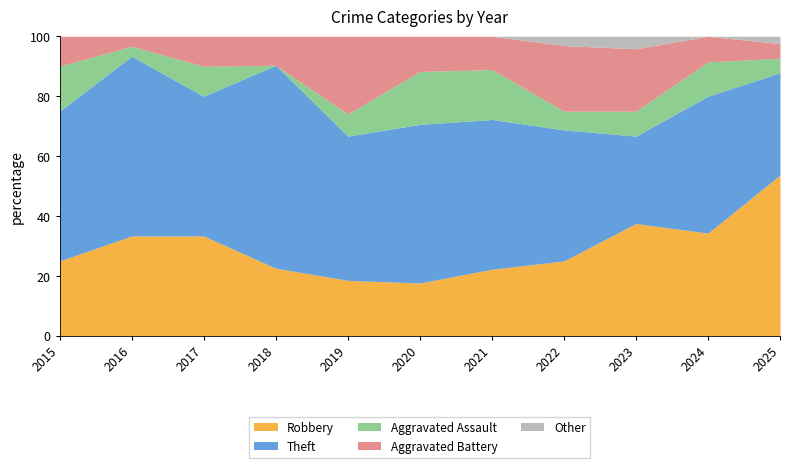

True or false: Theft and Aggravated Battery intersect in this chart.

False